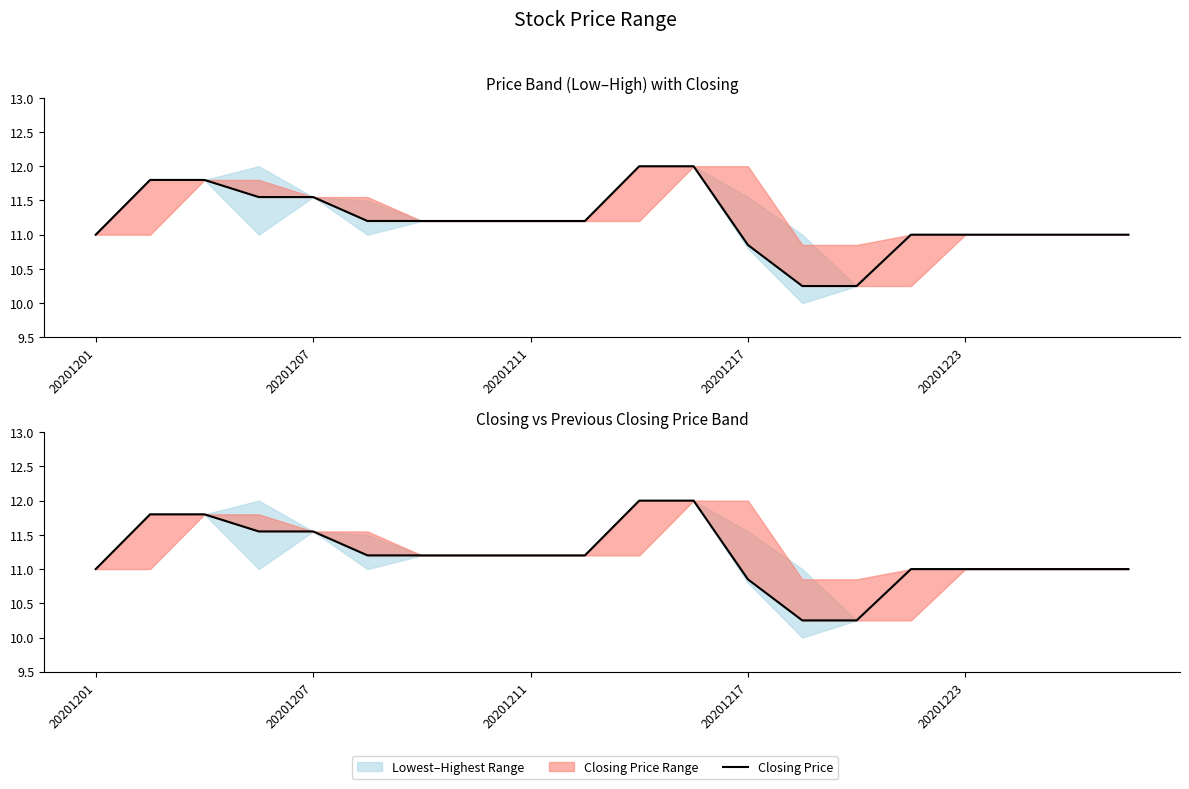

What is the difference between the second highest and minimum values?

1.8